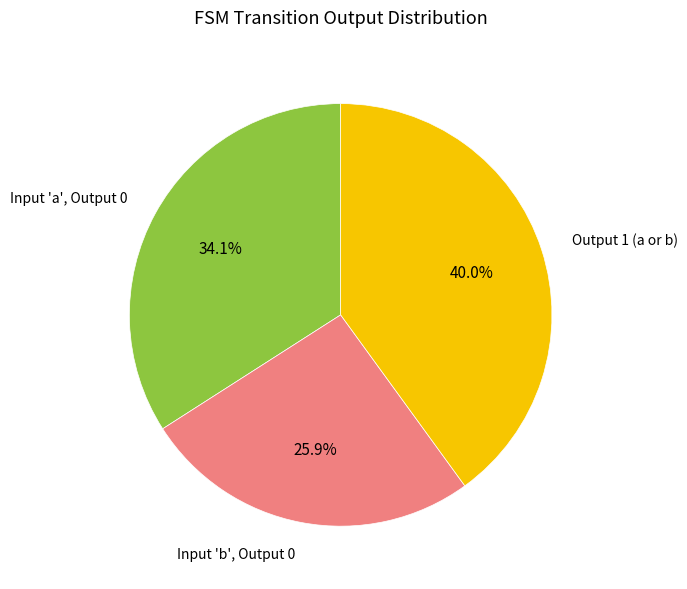

Does Output 1 (a or b) represent more than half of the total?

No